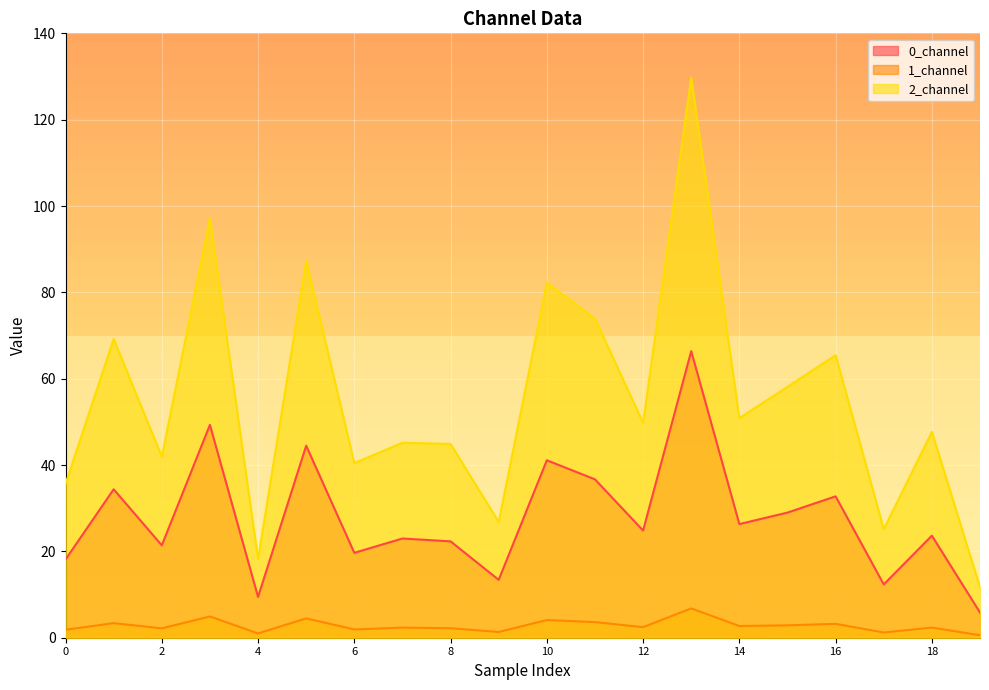

Which label corresponds to the smallest value in the chart?

19